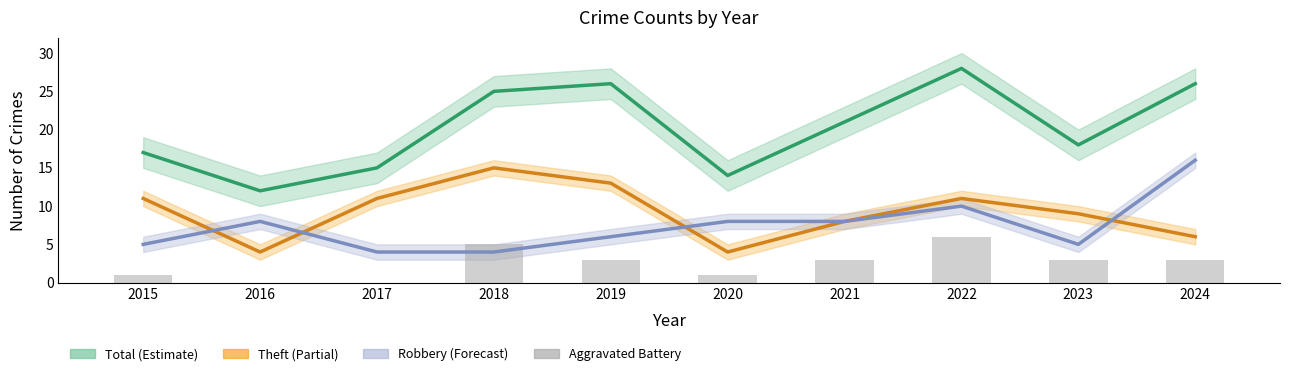

How many values in the Total series are below 21?

5